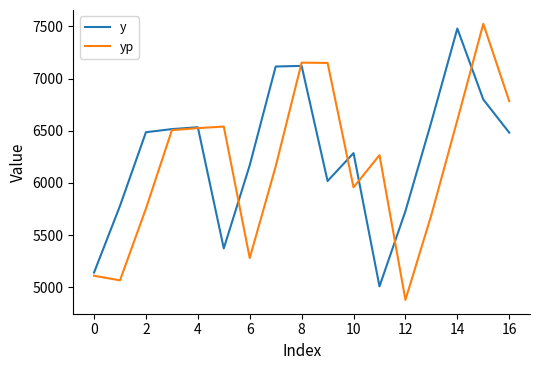

Does the chart display data point markers on the line(s)?

No